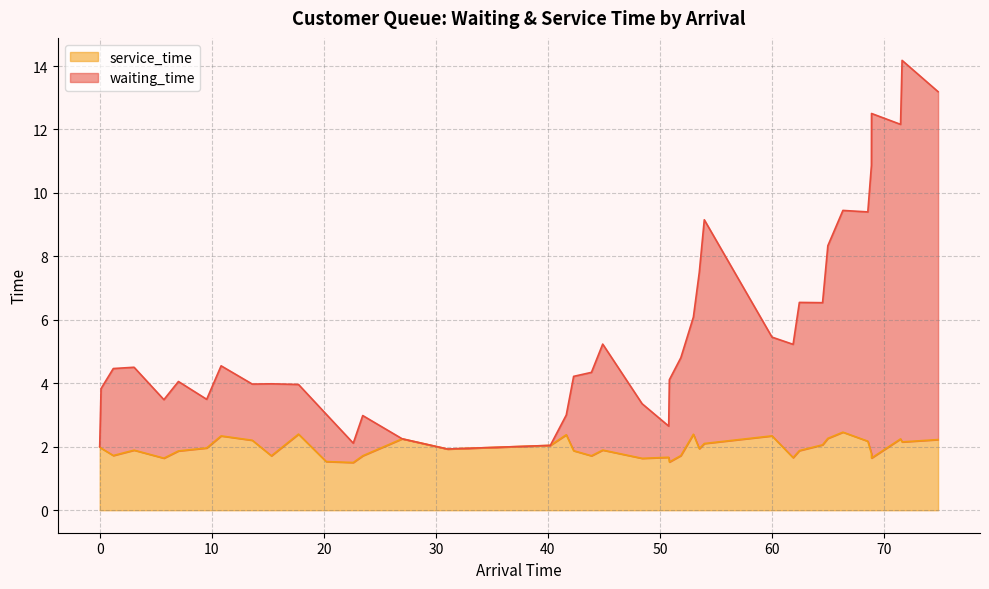

What is the difference between the highest and lowest values at 30?

1.8